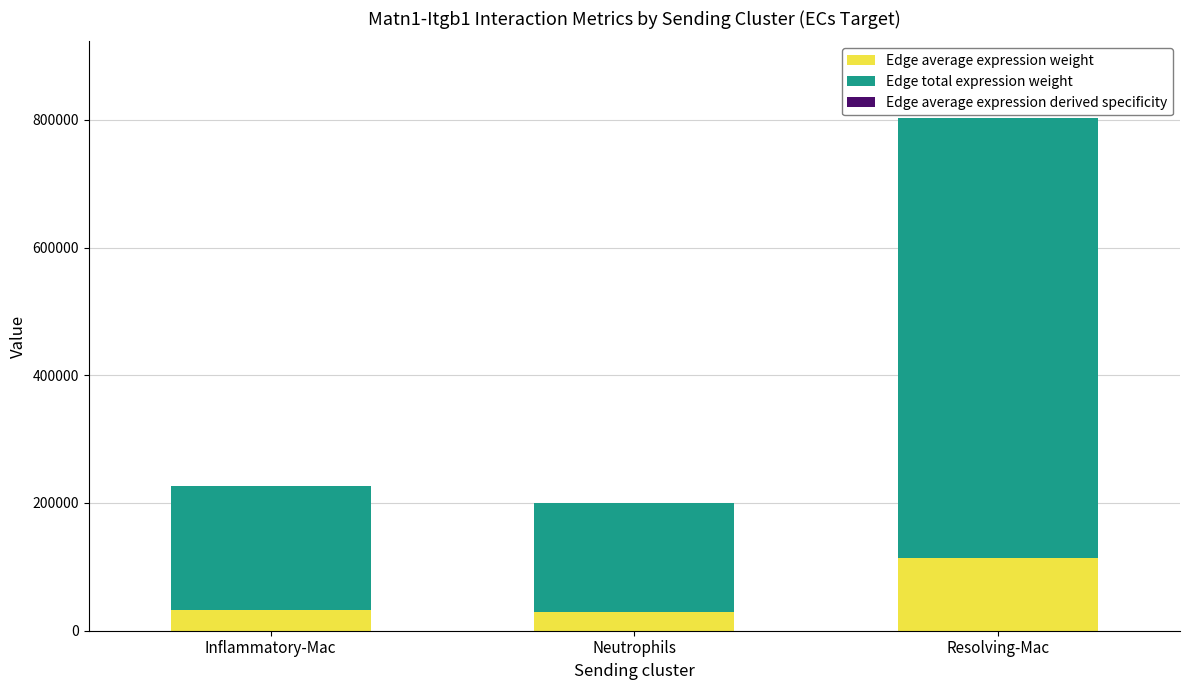

At which category is the sum across all series the highest?

Resolving-Mac